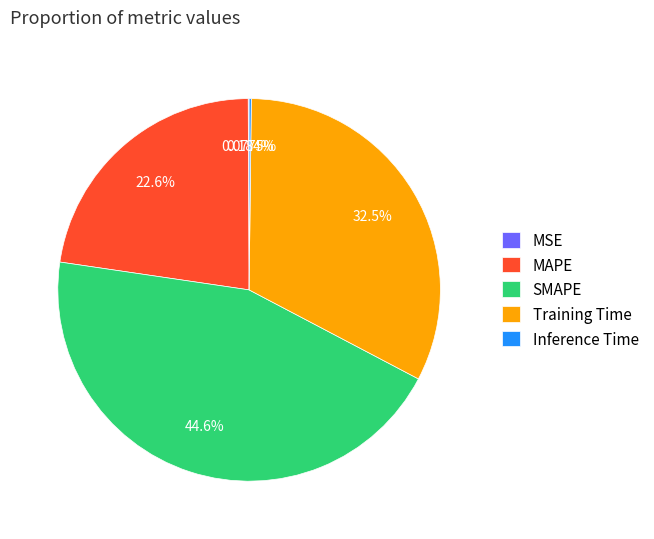

To the nearest percent, what is the average slice percentage?

20%